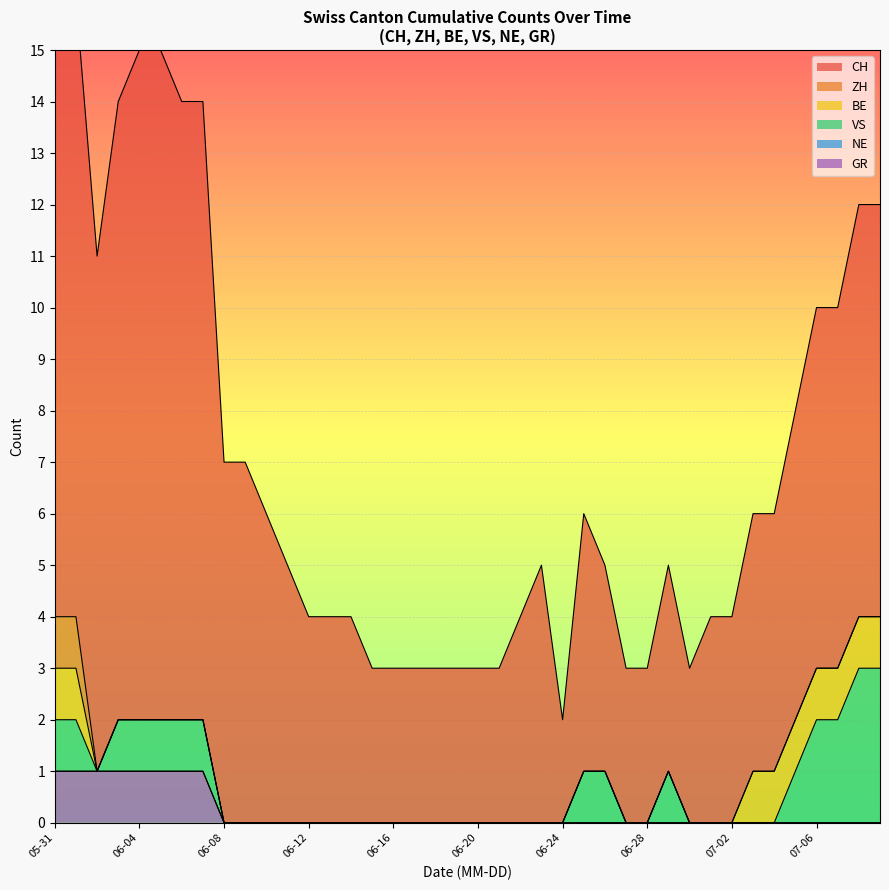

At which category does the chart reach its minimum across all series?

2020-06-14